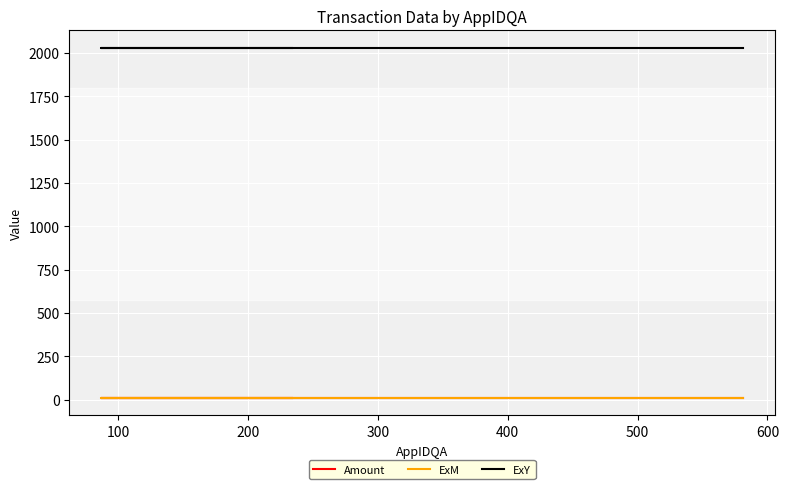

The Amount series shows 10.5 at 100. True or false?

True